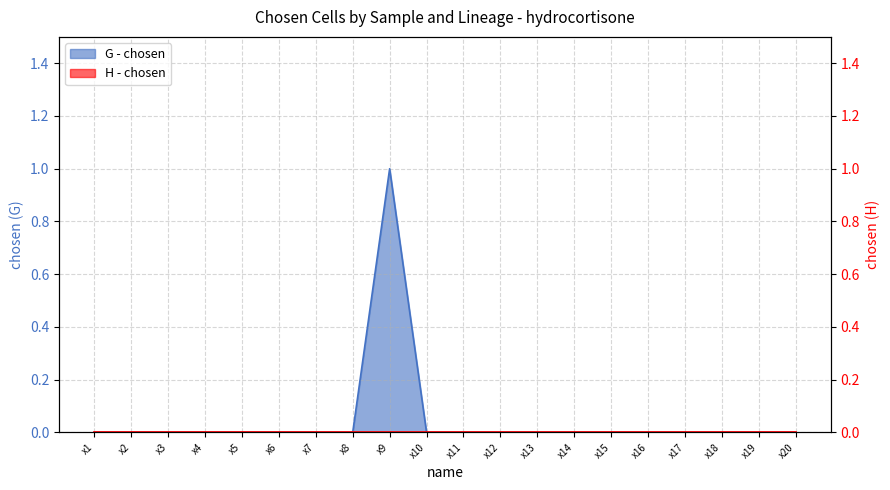

Reading left to right, transcribe all the data shown in this chart.

x1=0	x2=0	x3=0	x4=0	x5=0	x6=0	x7=0	x8=0	x9=1	x10=0	x11=0	x12=0	x13=0	x14=0	x15=0	x16=0	x17=0	x18=0	x19=0	x20=0